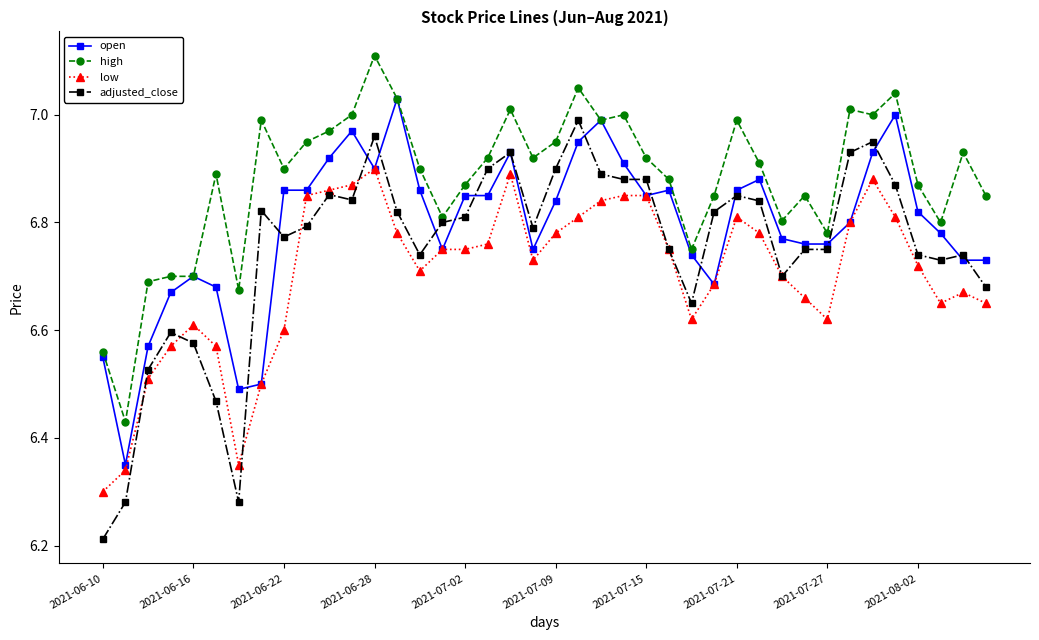

Which series has the largest total across all categories?

high